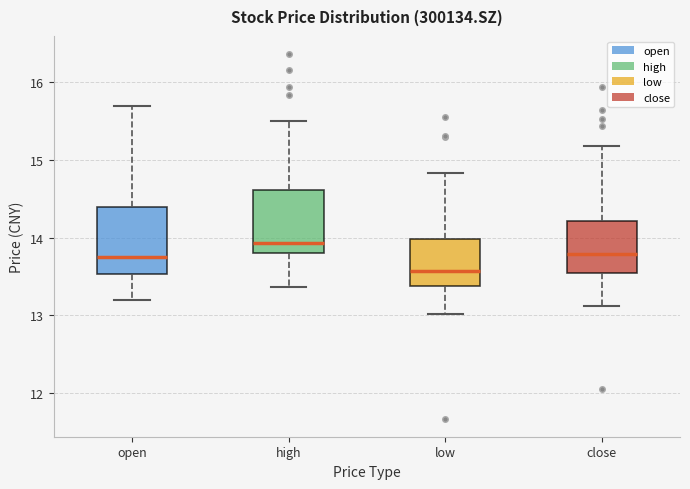

Which box has the lowest median line?

low